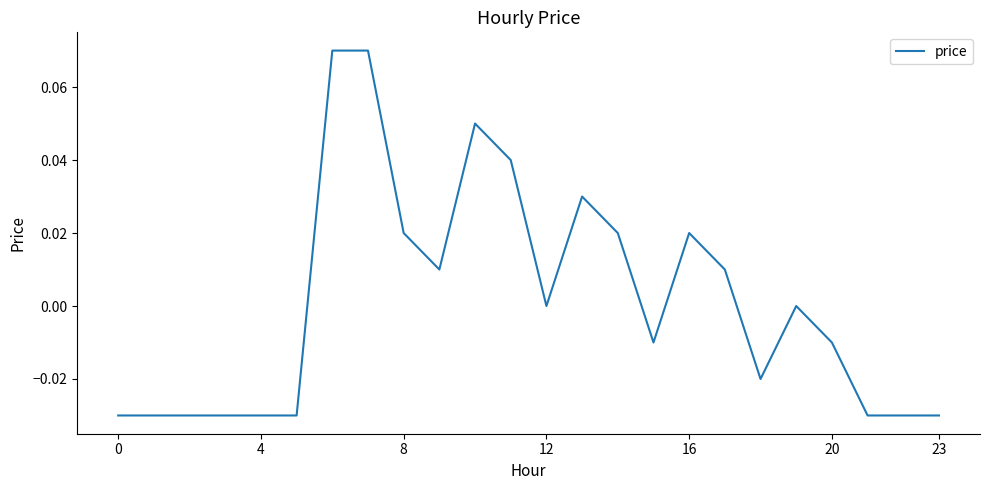

Where is the data nearest to the value 0?

12